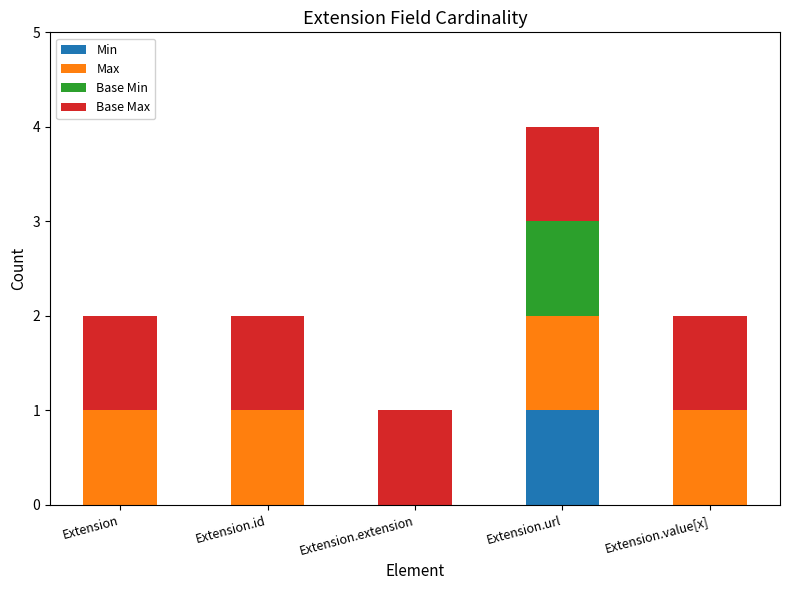

At which label does Min reach its peak?

Extension.url